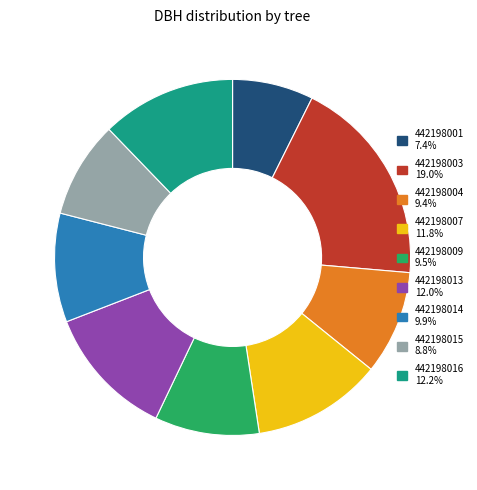

Which slice is the smallest?

442198001